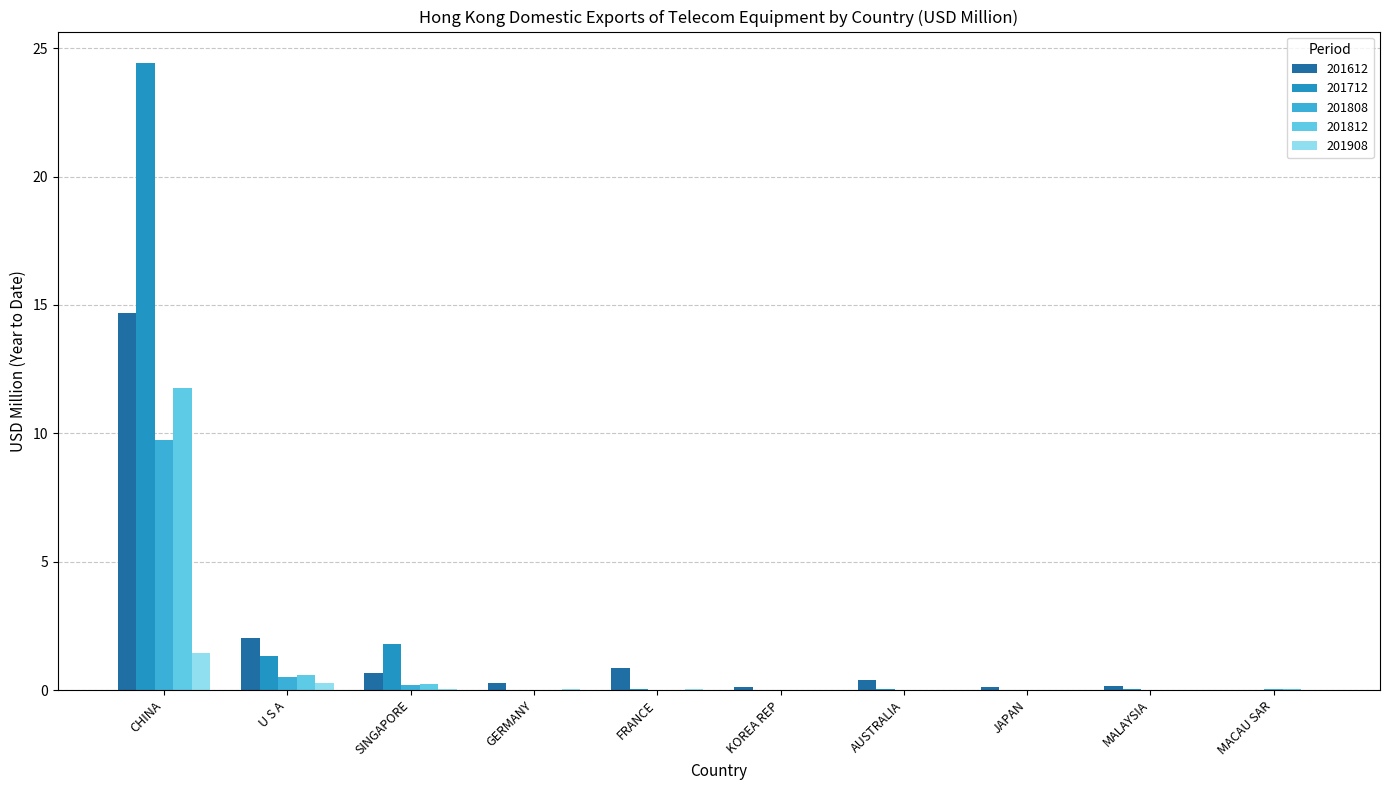

The 201612 series shows 14.7 at CHINA. True or false?

True